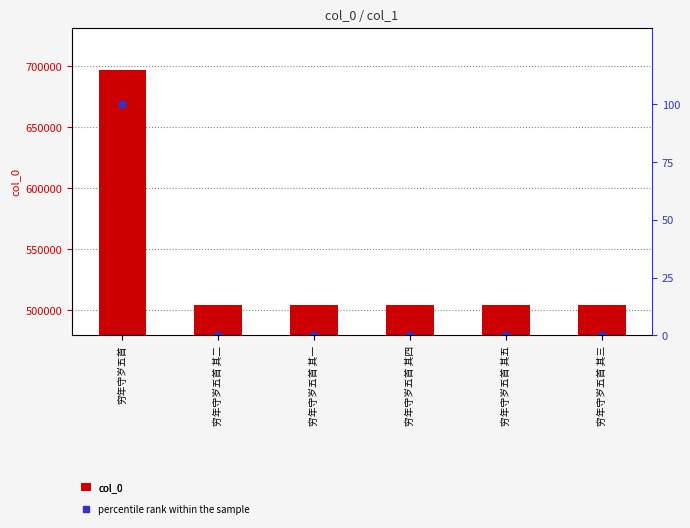

What position from the right is 穷年守岁五首 其三?

1